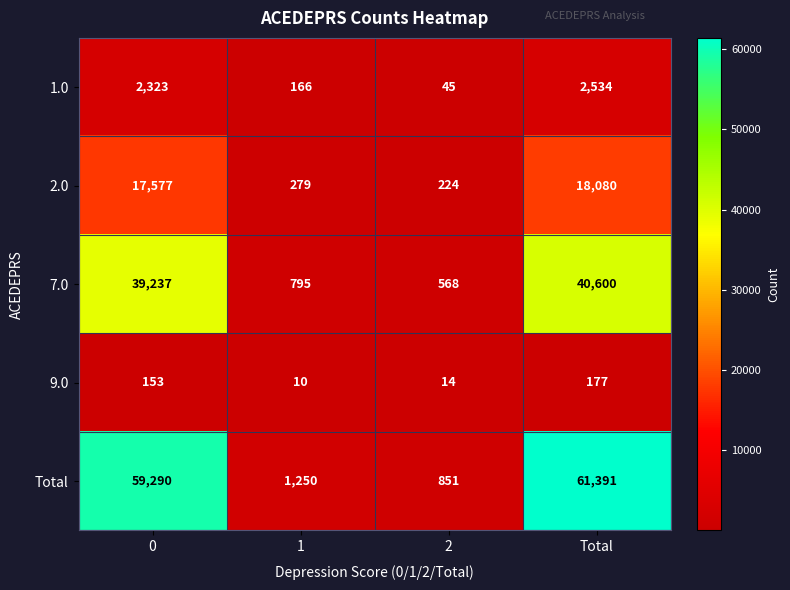

List the series in order of their peak value, highest first.

Total, 7.0, 2.0, 1.0, 9.0